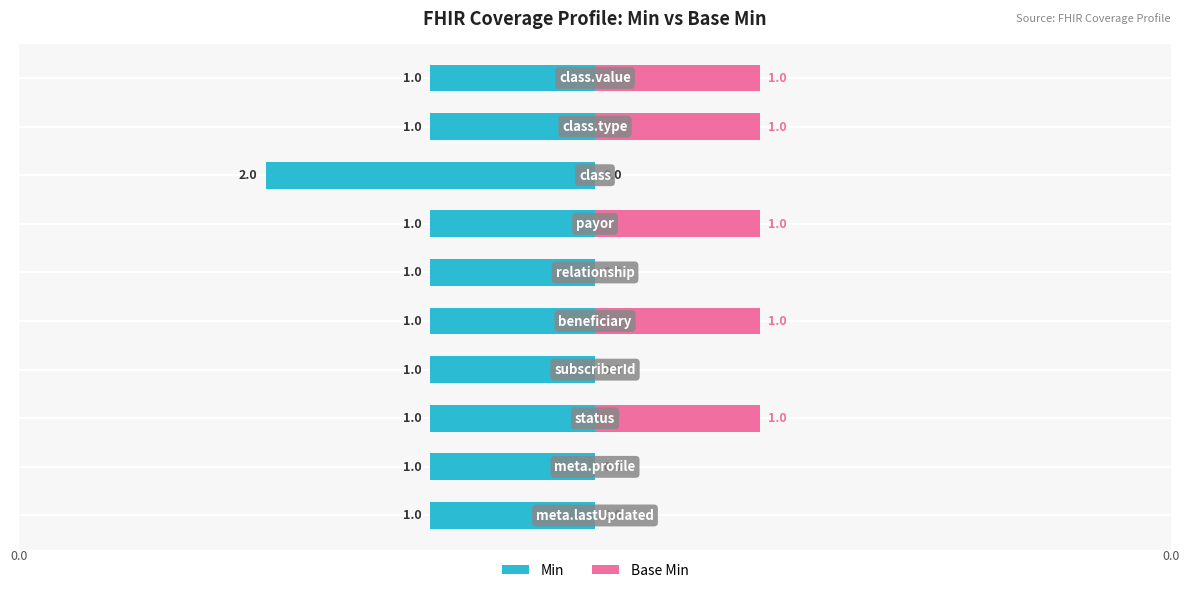

What are all the series names shown in the legend?

Min, Base Min